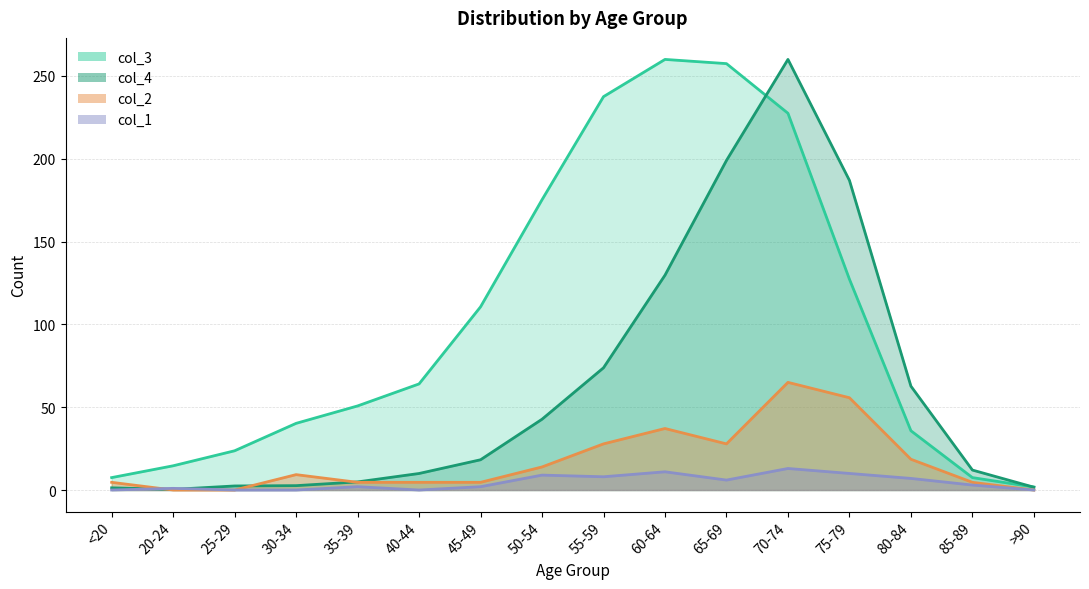

What is the spread (max minus min) of values at 85-89?

9.0